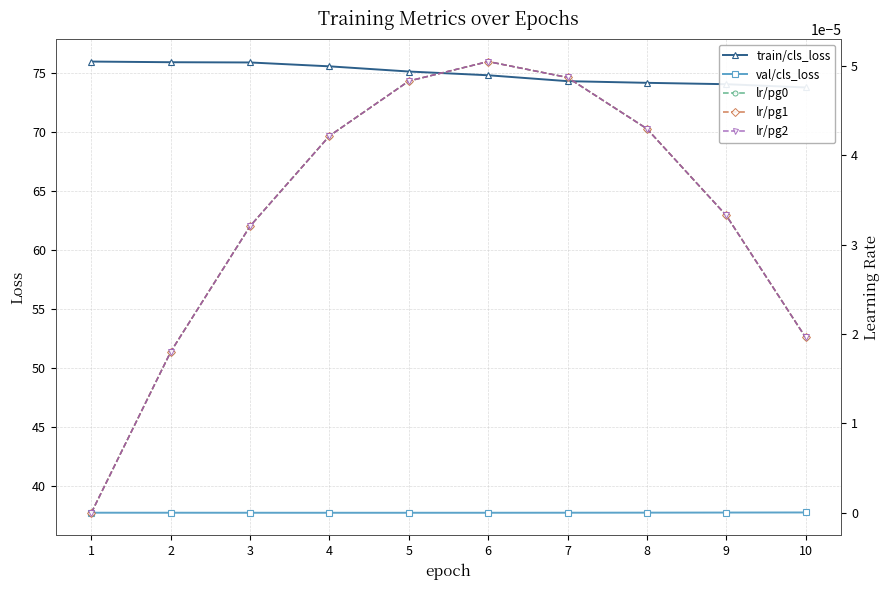

What is the difference between the maximum and minimum values in the train/cls_loss series?

2.2